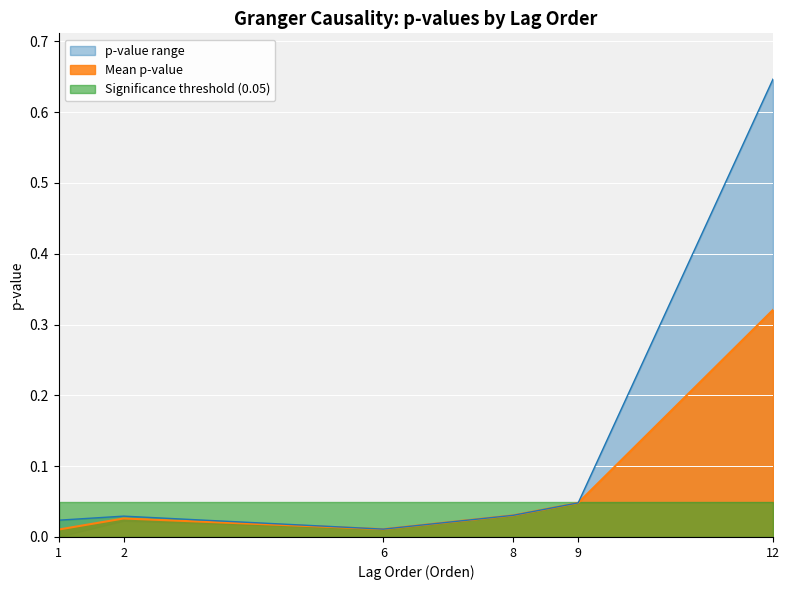

The chart shows a value of 0.0 at 2. True or false?

True